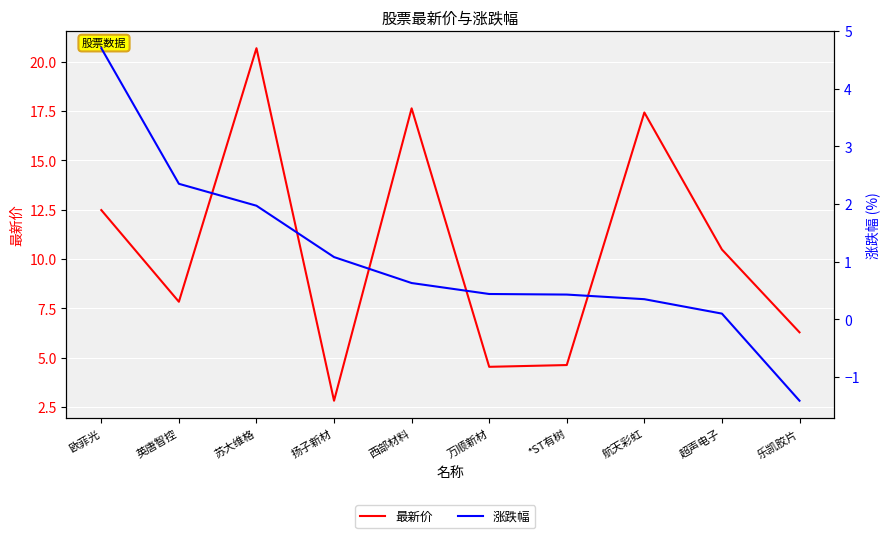

What is the difference between the maximum and minimum values in the 最新价 series?

17.9